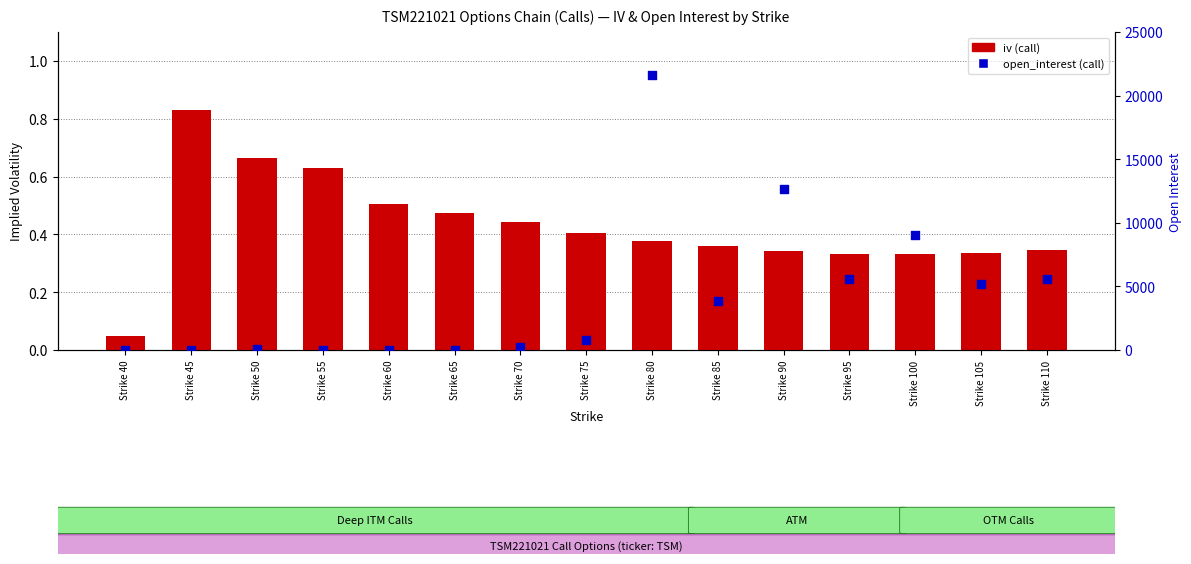

At which category is the sum across all series the highest?

Strike 80